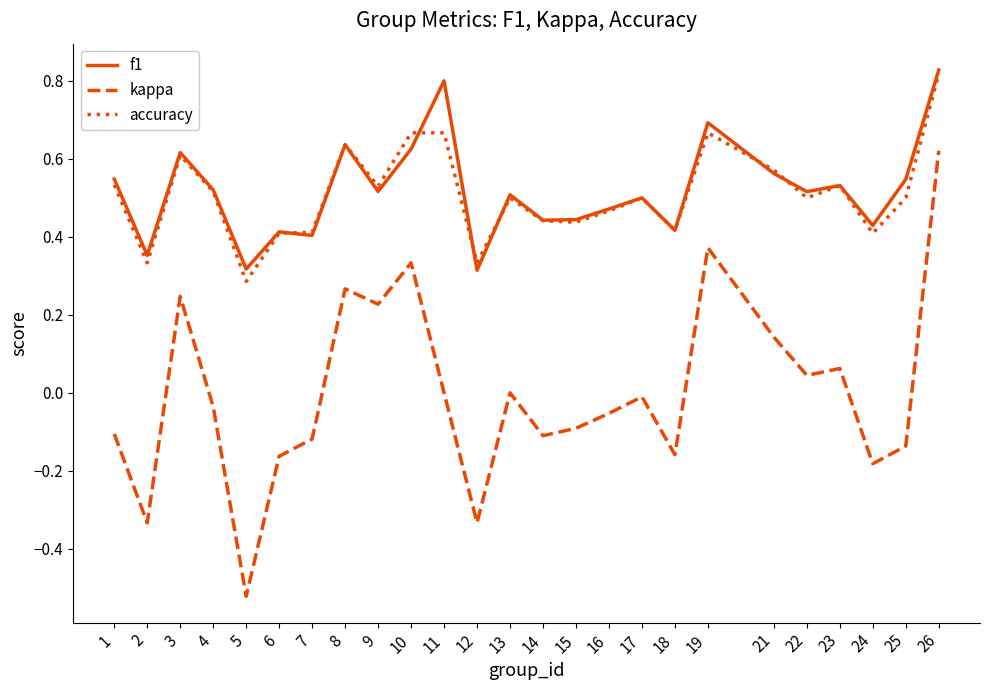

In kappa, how many points are higher than both neighbors (excluding endpoints)?

7